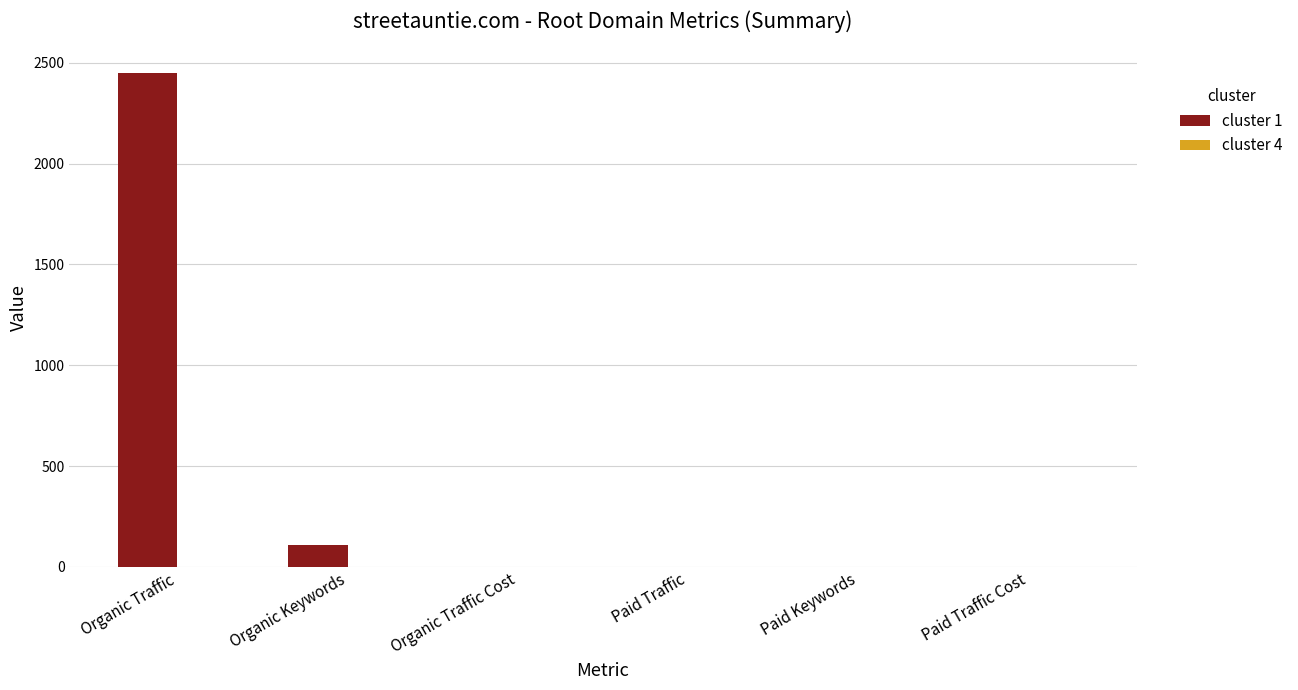

How many categories are shown in the chart?

6